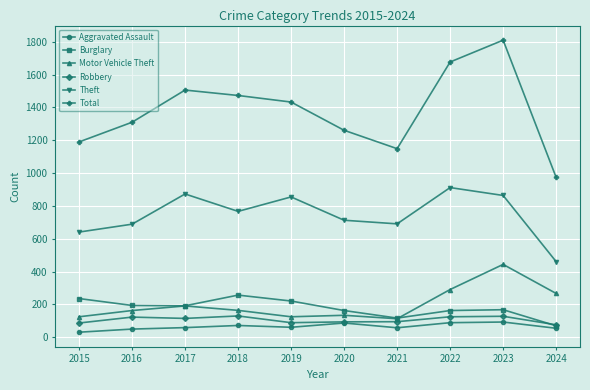

What are all the series names shown in the legend?

Aggravated Assault, Burglary, Motor Vehicle Theft, Robbery, Theft, Total